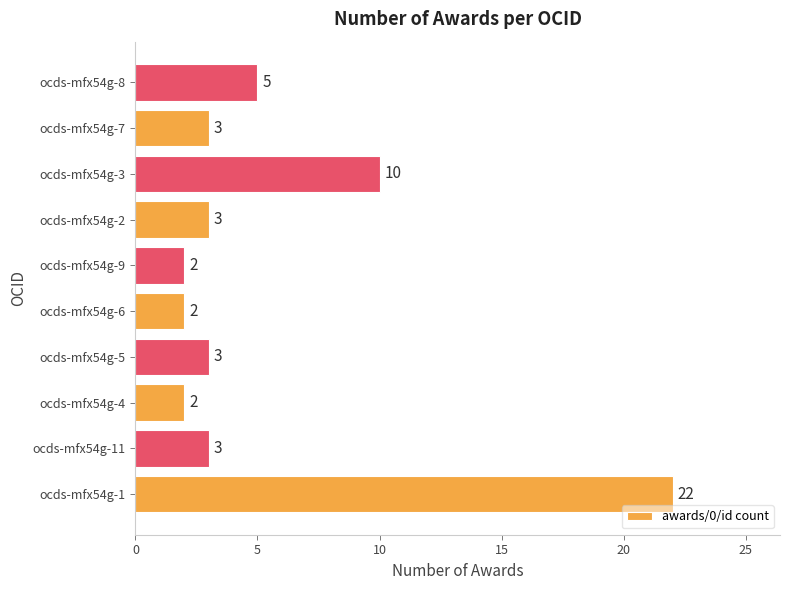

Is it true that the value at ocds-mfx54g-6 is 3?

False